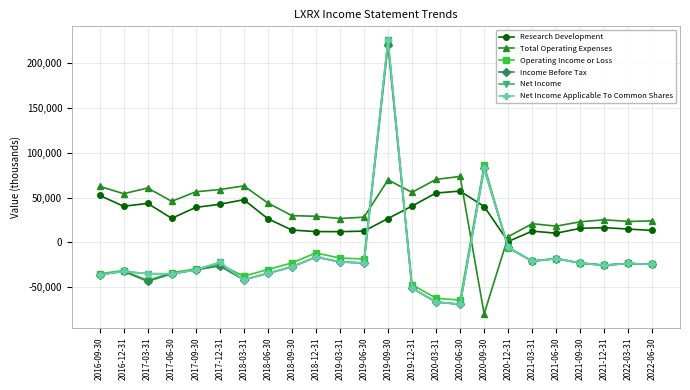

What is the smallest value displayed?

-79800